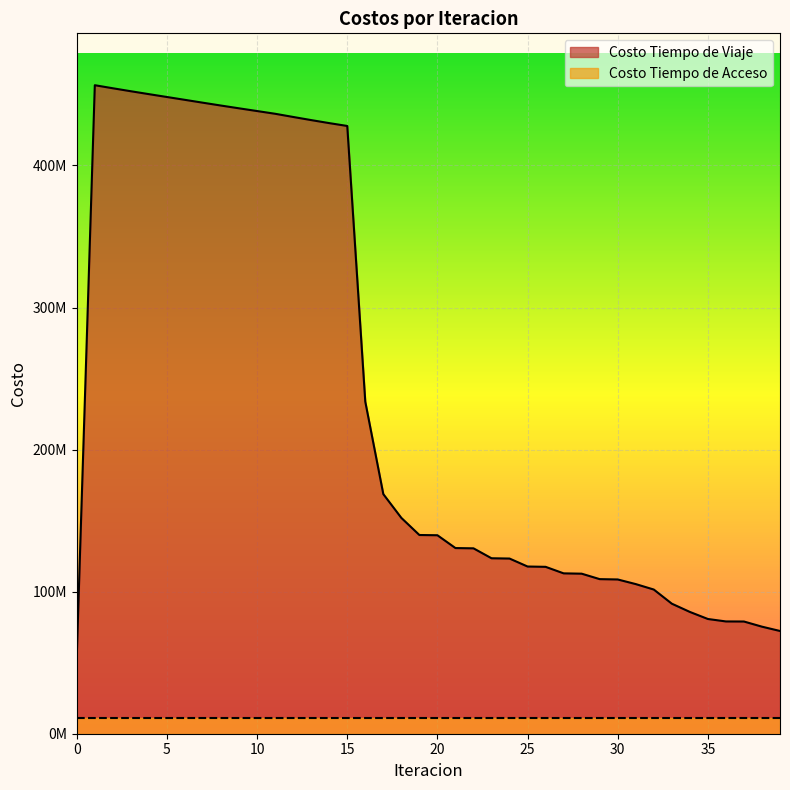

What is the ratio of the value at 3 to the value at 20?

3.2